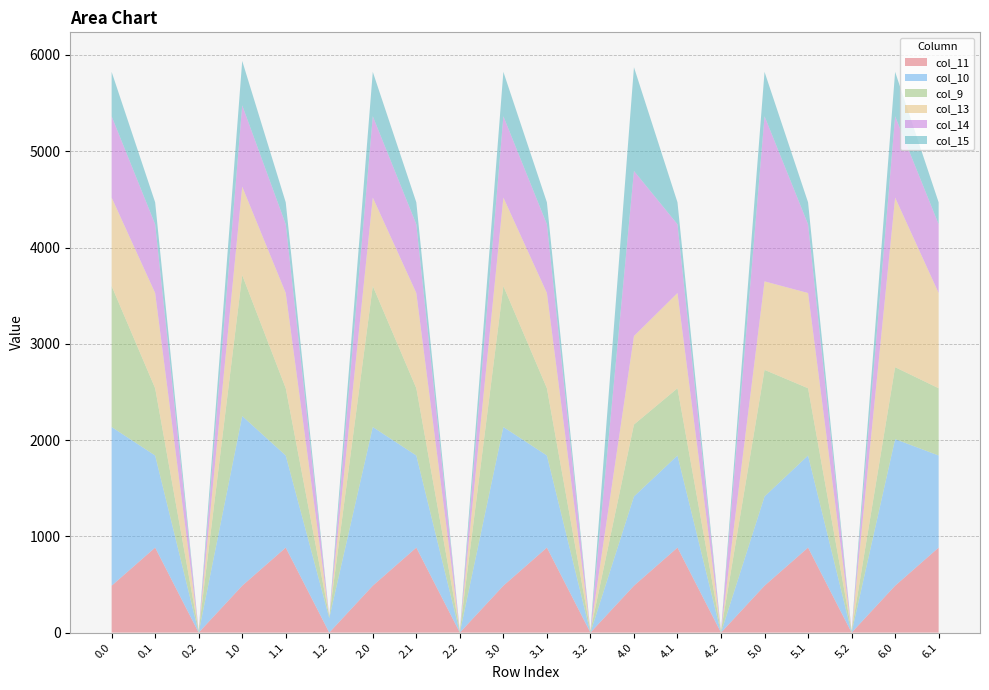

Reading right to left, what are all the values shown in this chart?

col_11: 883.2	487.0	0.0	883.2	487.0	0.0	883.2	487.0	0.0	883.2	487.0	0.0	883.2	487.0	0.0	883.2	487.0	0.0	883.2	487.0
col_10: 956.4	1522.6	0.0	956.4	926.9	0.0	956.4	926.9	0.0	956.4	1648.4	0.0	956.4	1648.4	151.2	956.4	1762.0	0.0	956.4	1648.4
col_9: 698.6	747.1	17.6	698.6	1315.0	17.6	698.6	747.1	17.6	698.6	1464.0	17.6	698.6	1464.0	17.6	698.6	1464.0	17.6	698.6	1464.0
col_13: 989.1	1762.0	0.0	989.1	919.3	0.0	989.1	919.3	0.0	989.1	919.3	0.0	989.1	919.3	0.0	989.1	919.3	0.0	989.1	919.3
col_14: 713.8	844.3	0.0	713.8	1714.9	0.0	713.8	1714.9	0.0	713.8	844.3	0.0	713.8	844.3	0.0	713.8	844.3	0.0	713.8	844.3
col_15: 228.1	461.4	0.0	228.1	461.4	0.0	228.1	1077.3	0.0	228.1	461.4	0.0	228.1	461.4	0.0	228.1	461.4	0.0	228.1	461.4